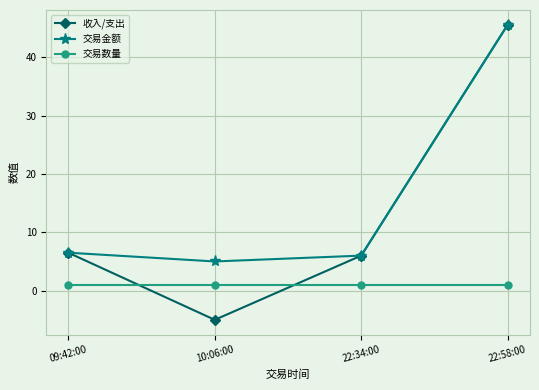

The value of 收入/支出 at 22:34:00 is 6.0. True or false?

True